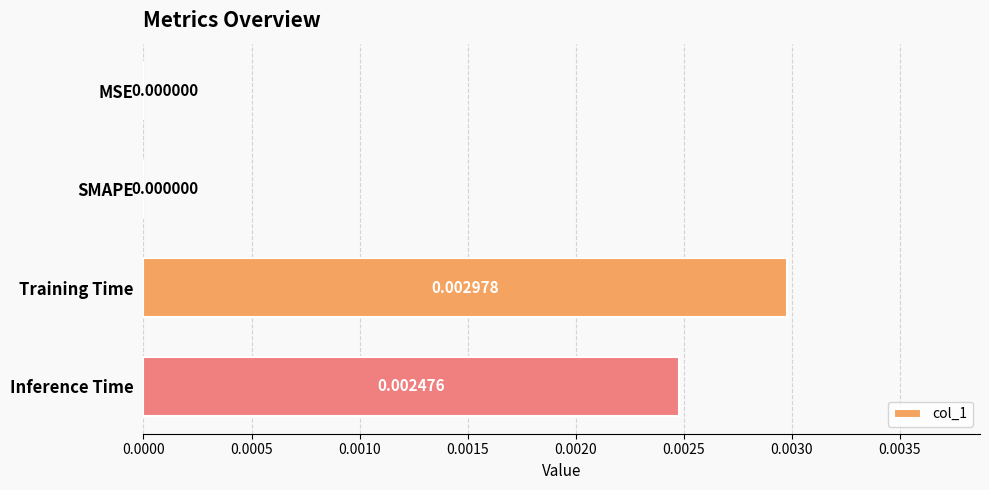

Between MSE and Inference Time, which is larger?

Inference Time